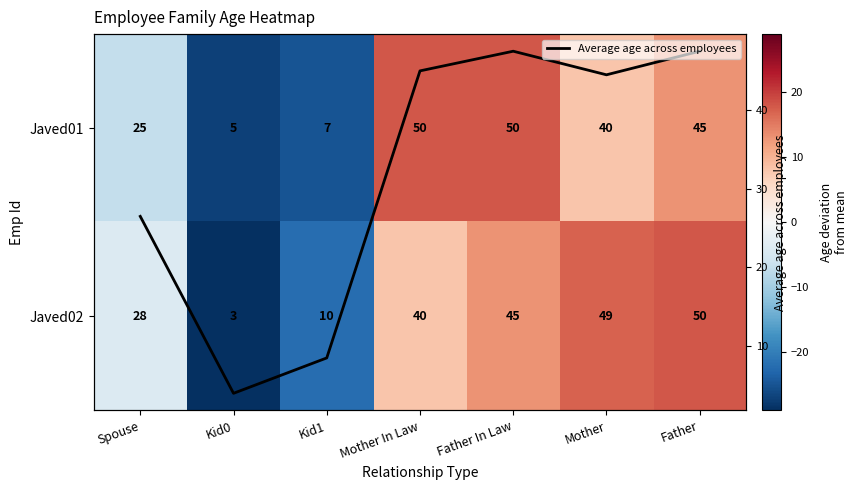

The value of Average age across employees at Kid1 is 11.1. True or false?

False